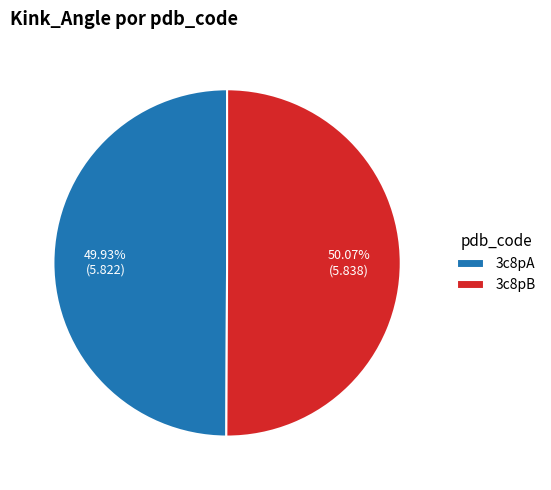

True or false: 3c8pA accounts for 41% of the total.

False